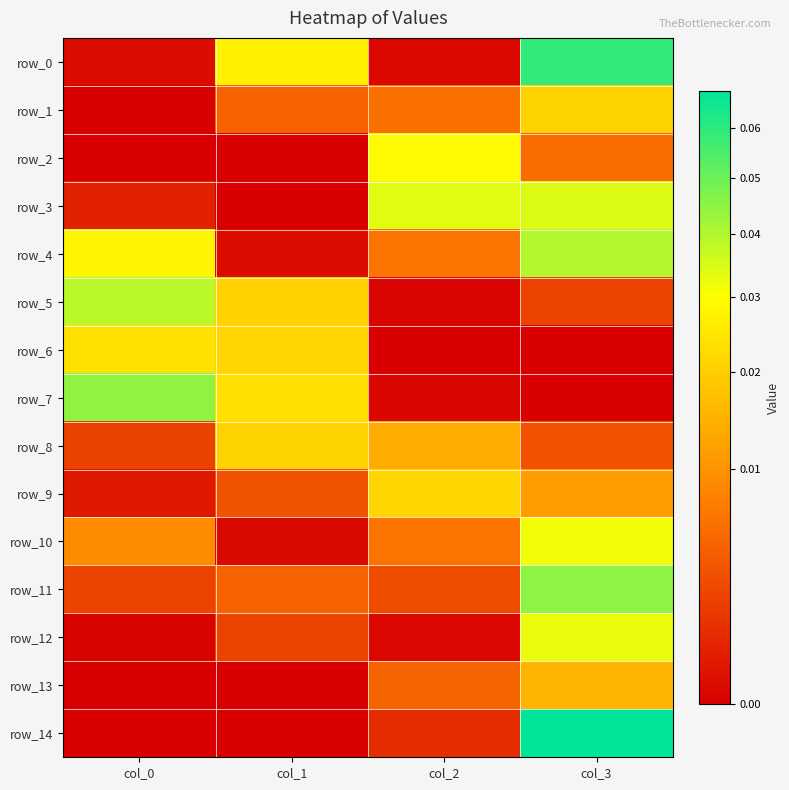

Reading left to right, extract all data points from this chart.

row_0: 0.0	0.0	0.0	0.1
row_1: 0.0	0.0	0.0	0.0
row_2: 0.0	0.0	0.0	0.0
row_3: 0.0	0.0	0.0	0.0
row_4: 0.0	0.0	0.0	0.0
row_5: 0.0	0.0	0.0	0.0
row_6: 0.0	0.0	0.0	0.0
row_7: 0.0	0.0	0.0	0.0
row_8: 0.0	0.0	0.0	0.0
row_9: 0.0	0.0	0.0	0.0
row_10: 0.0	0.0	0.0	0.0
row_11: 0.0	0.0	0.0	0.0
row_12: 0.0	0.0	0.0	0.0
row_13: 0.0	0.0	0.0	0.0
row_14: 0.0	0.0	0.0	0.1